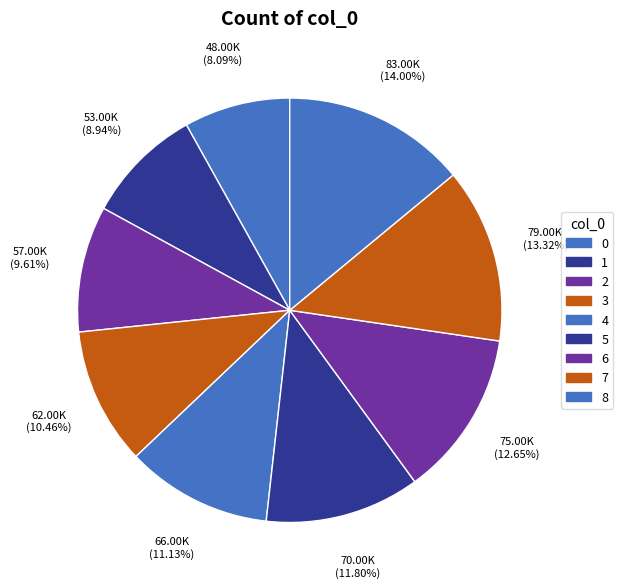

How many segments does this pie chart have?

9